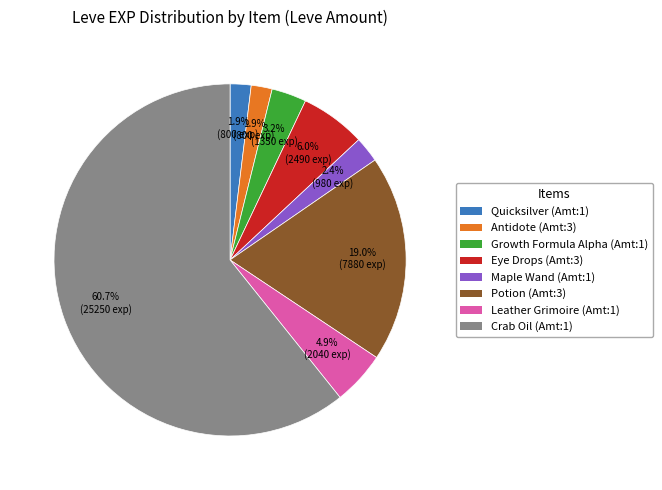

Is there a majority slice in this chart?

Yes